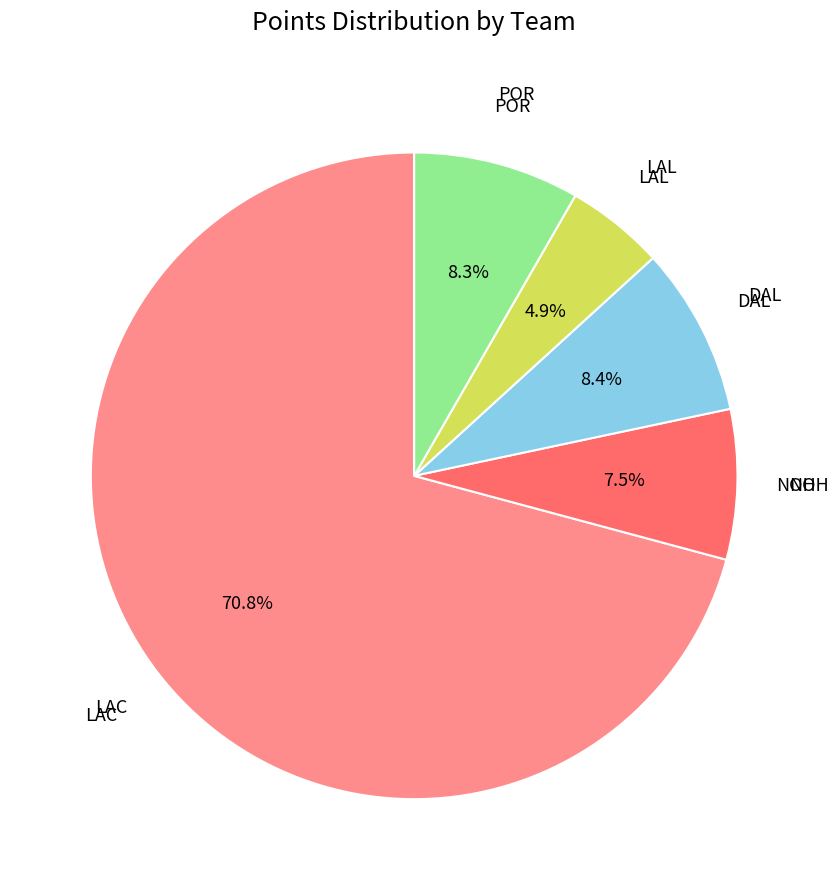

Does any single category account for the majority?

Yes